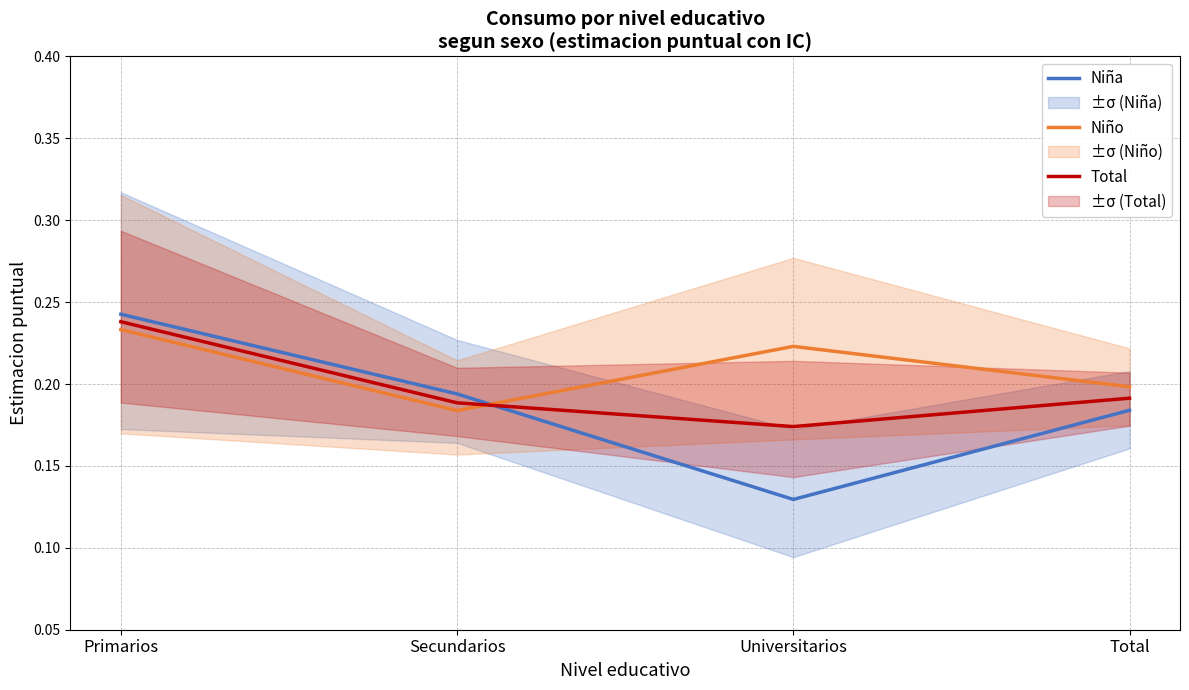

What is the label of the 4th point from the left?

Total